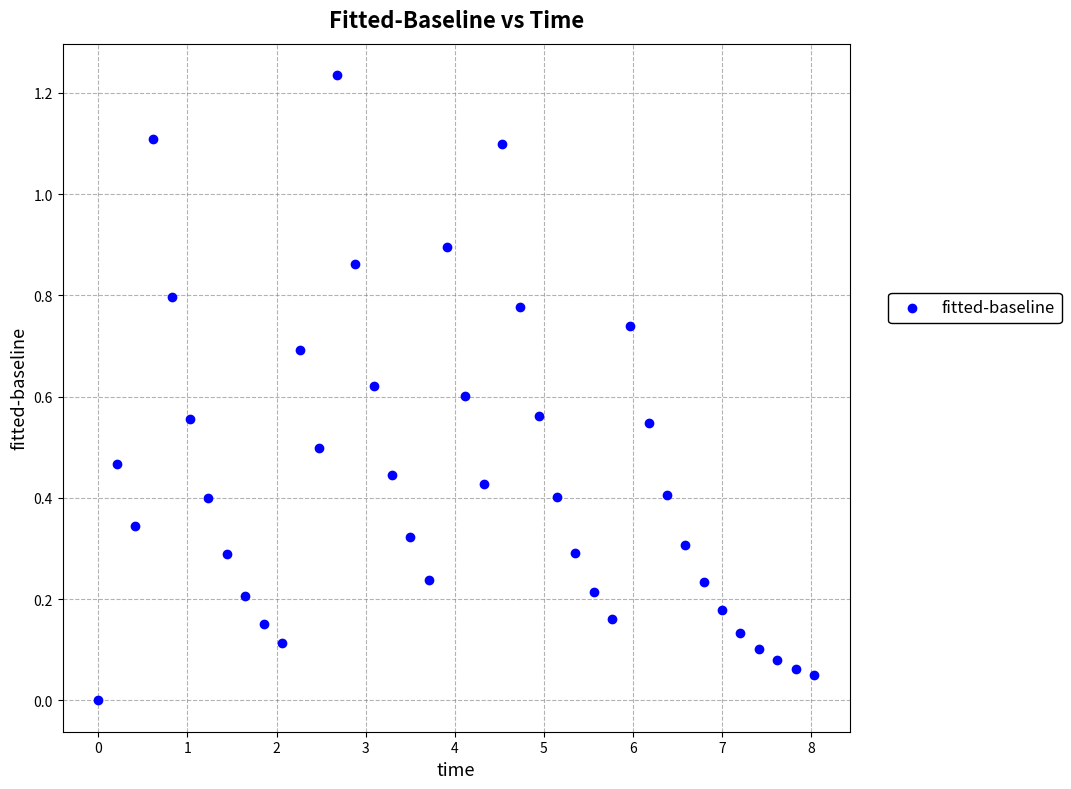

What is the range of X values (max minus min)?

8.0